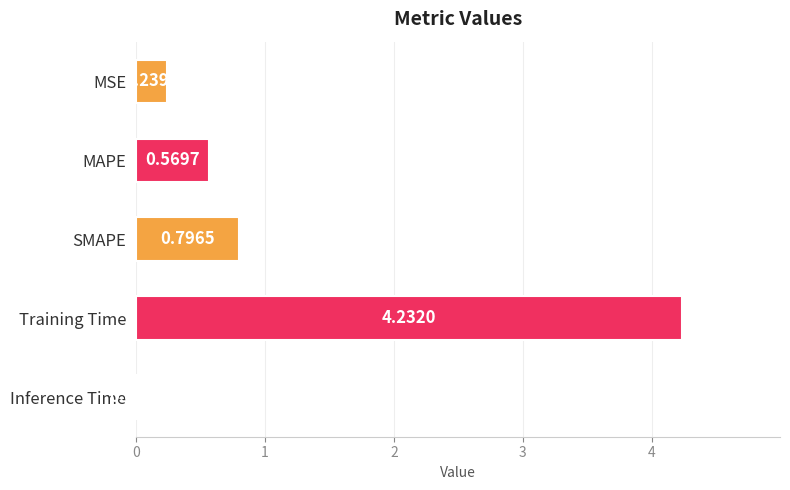

Which category has the lowest value across all series?

Inference Time